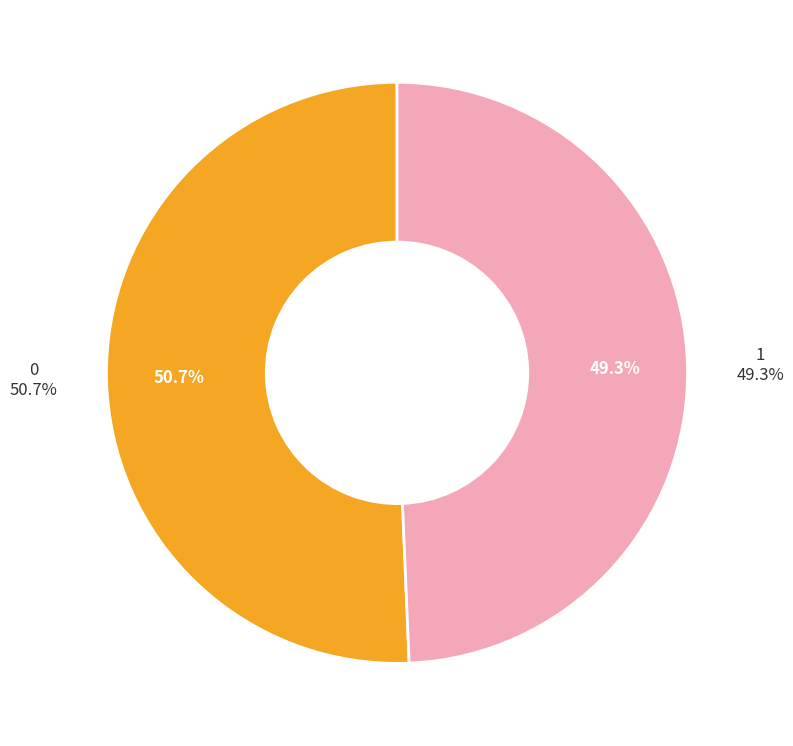

How much of the chart is everything except 0?

49.3%